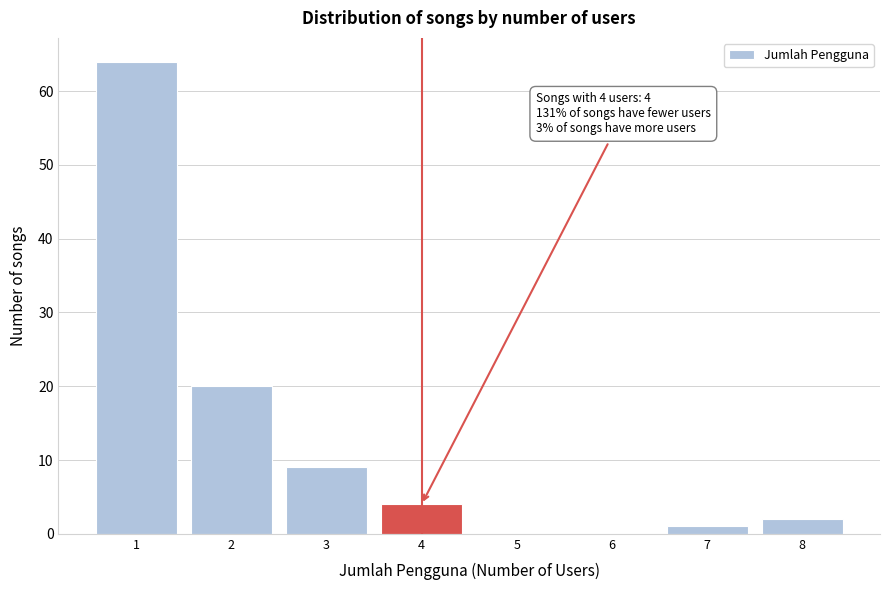

Reading right to left, extract all data points from this chart.

8=2	7=1	6=0	5=0	4=4	3=9	2=20	1=64